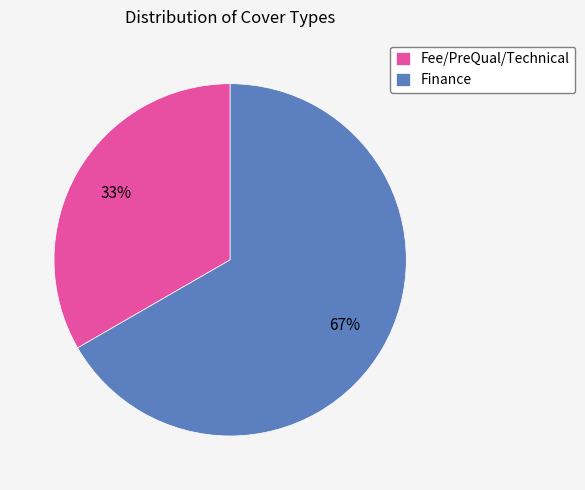

Which category has the biggest portion of the pie?

Finance